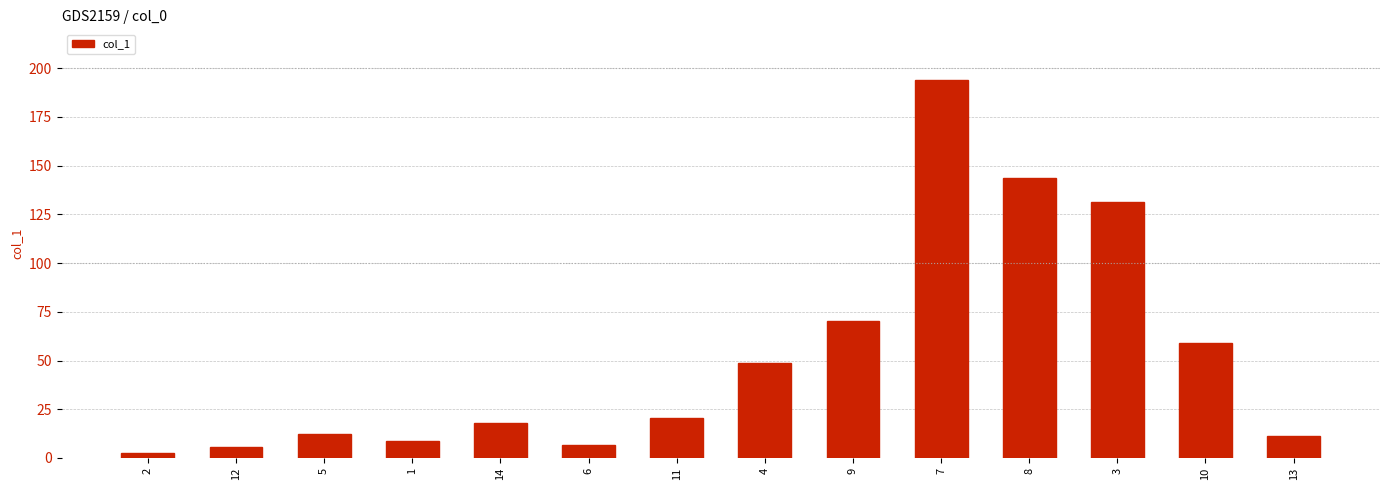

What is the label of the 1st bar from the right?

13